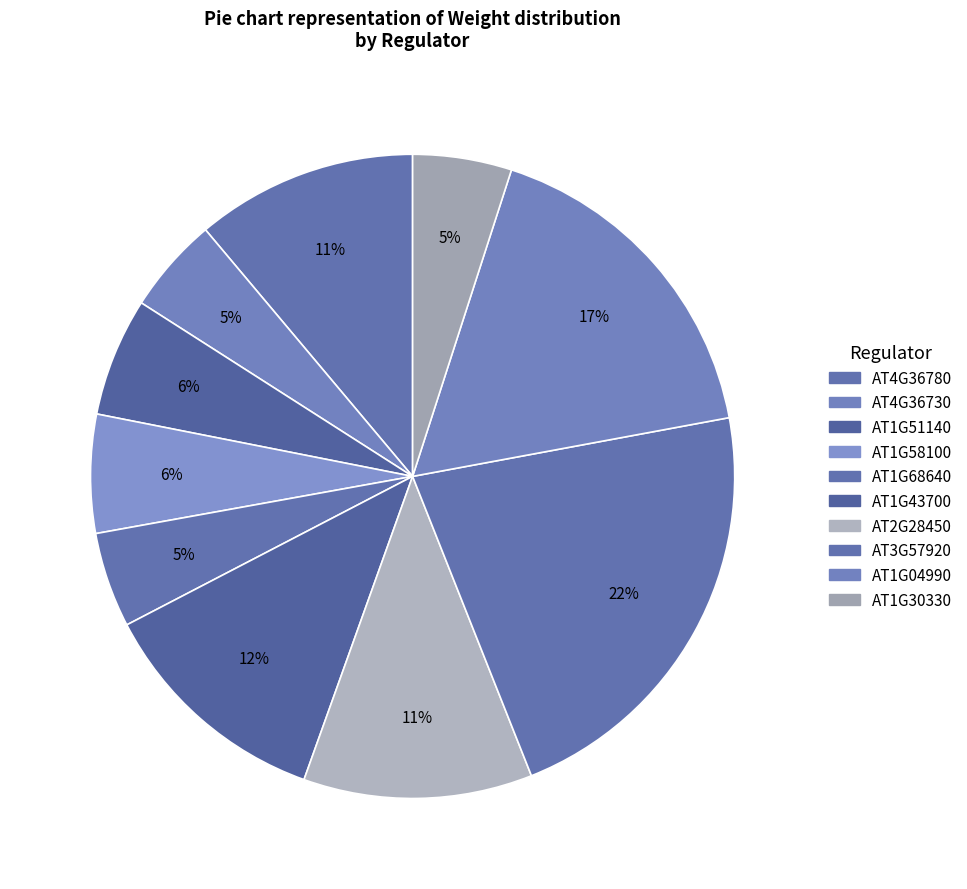

To the nearest percent, what percentage of the pie is AT1G43700?

12%